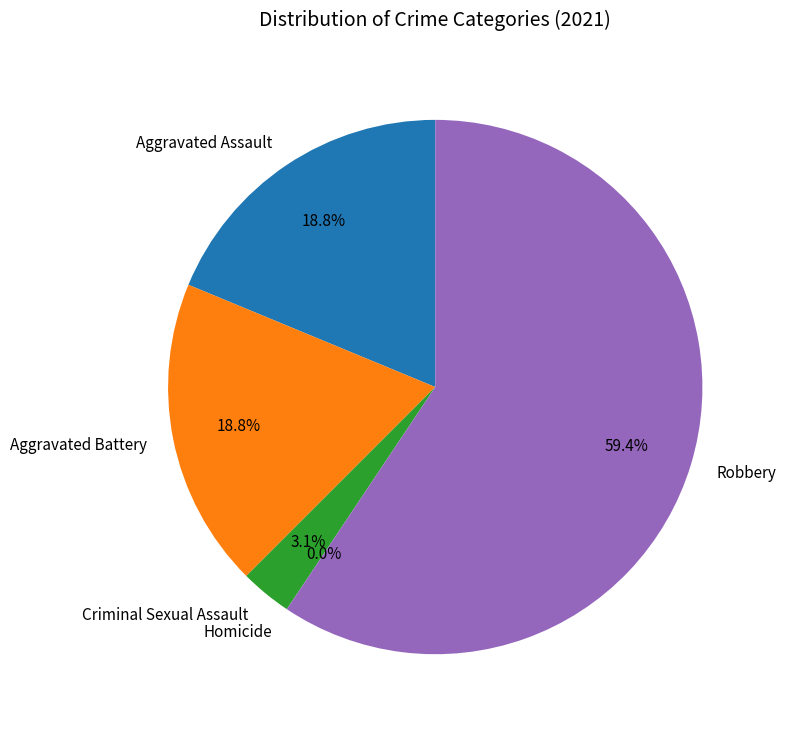

How much of the chart is everything except Aggravated Assault?

81.2%